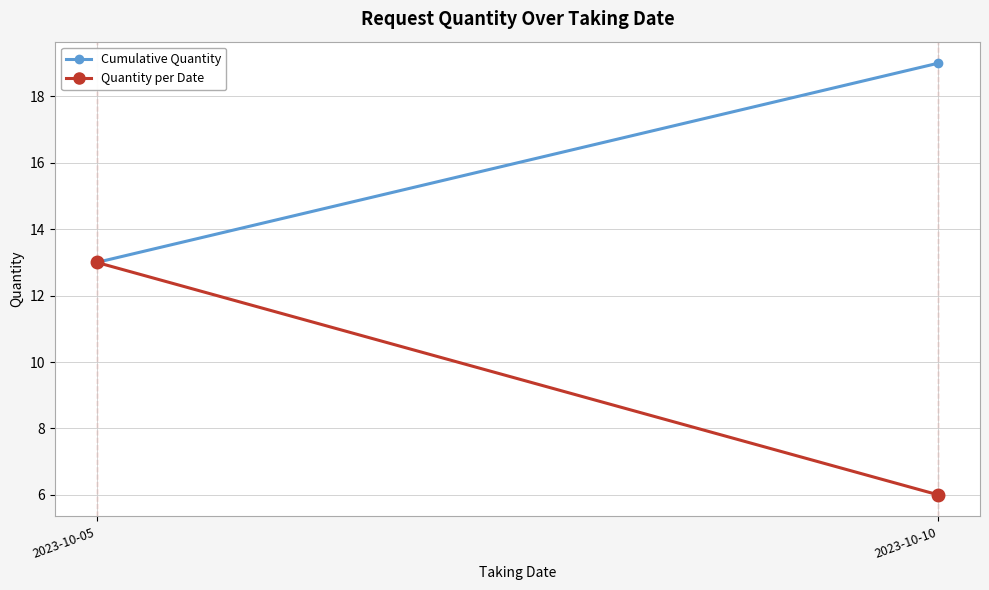

Which series has the largest total across all categories?

Cumulative Quantity